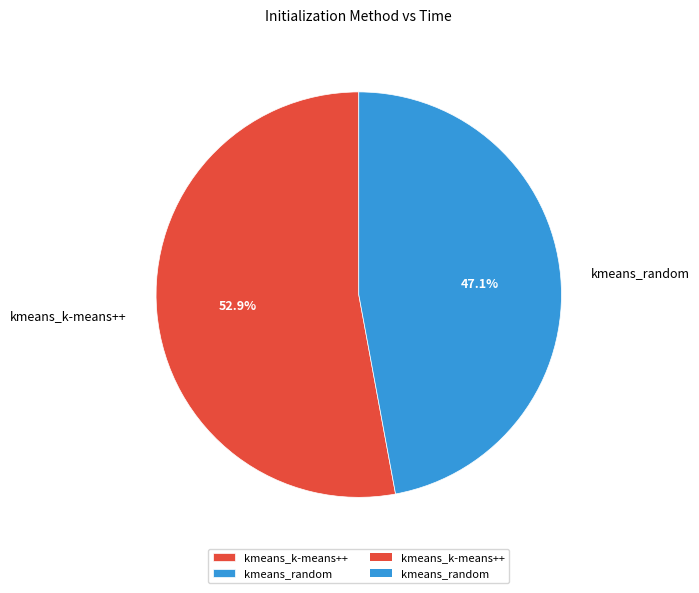

Which has a higher value, kmeans_k-means++ or kmeans_random?

kmeans_k-means++